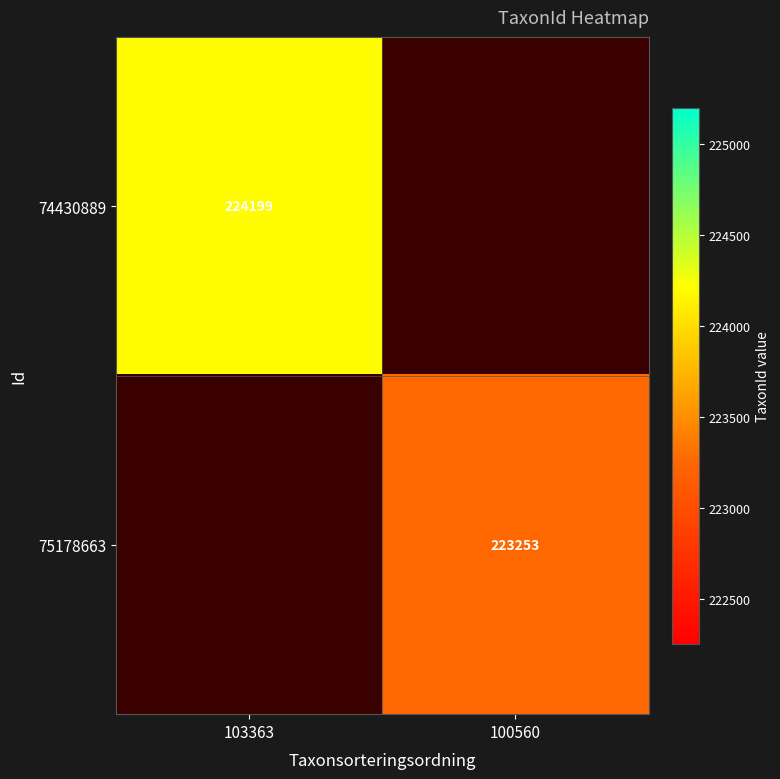

Which category has the lowest value across all series?

100560